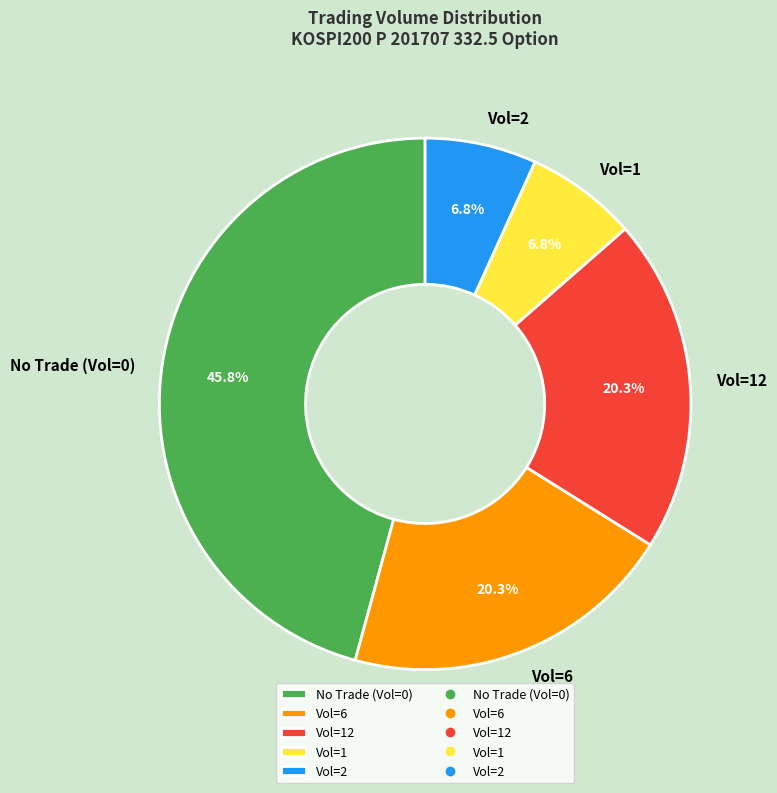

What is the largest slice in the pie chart?

No Trade (Vol=0)